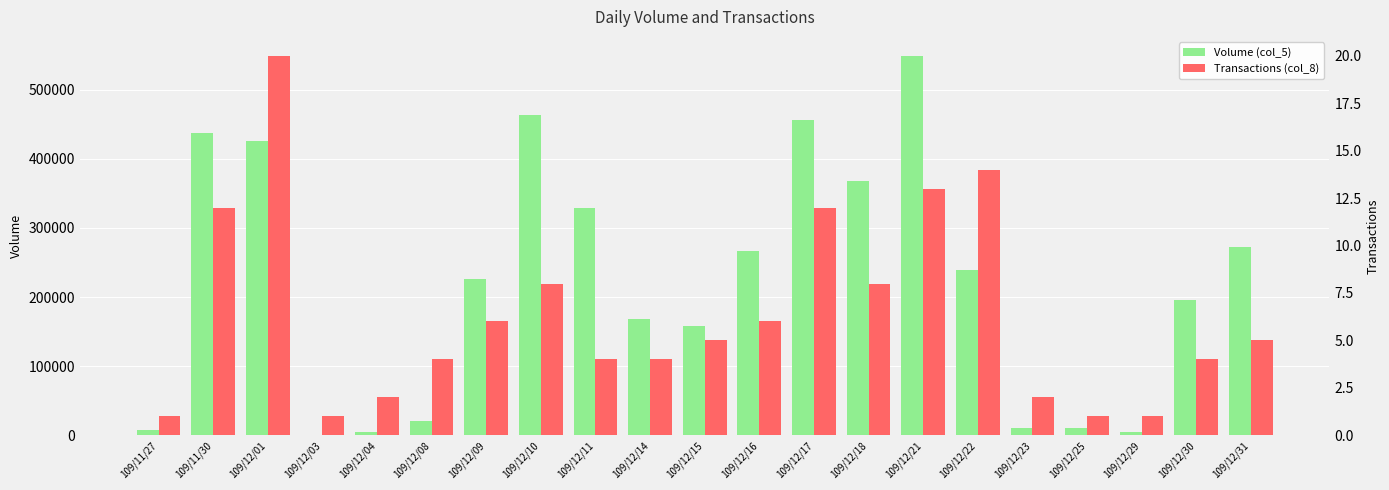

What is the value of the Transactions (col_8) bar at the 3rd from the left?

20